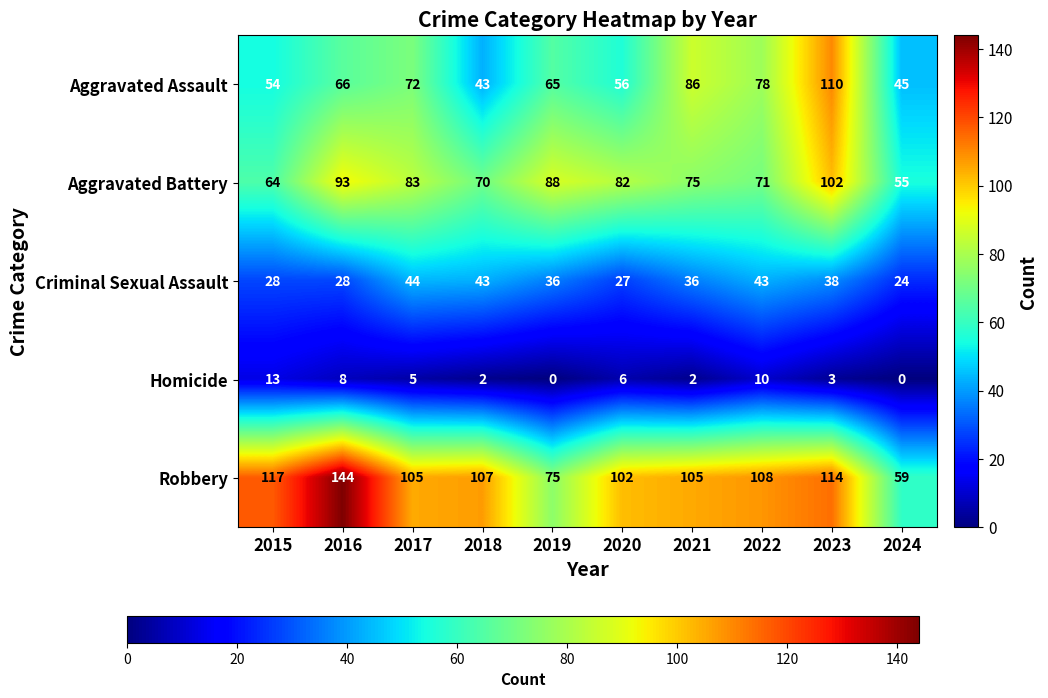

What is the minimum value for Aggravated Assault?

43